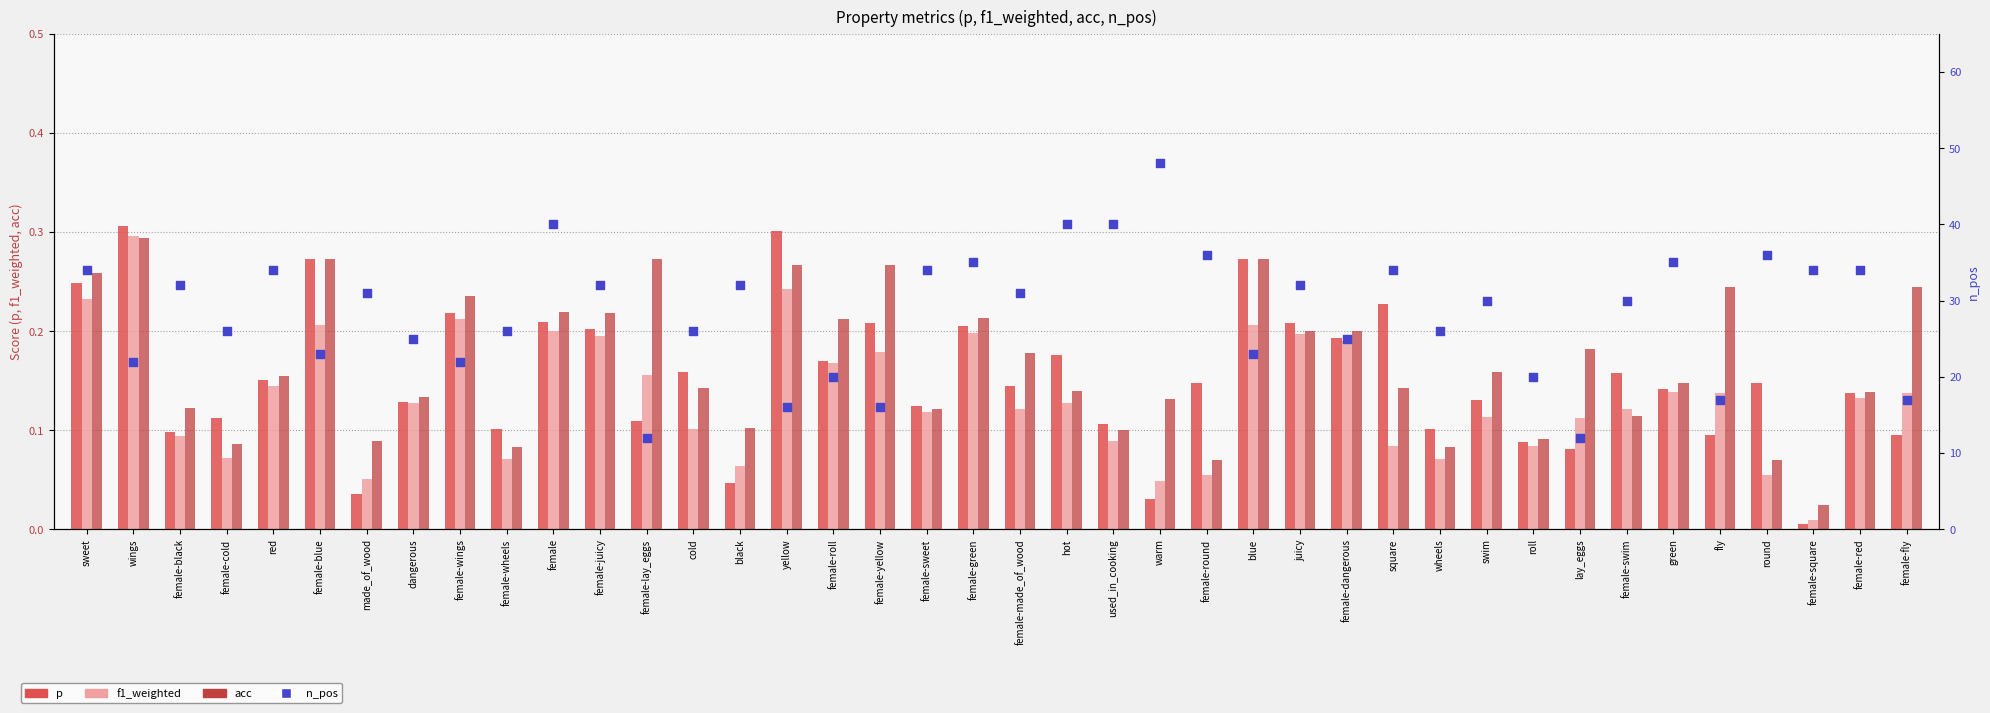

Is the value of acc at female-fly greater than the value of p at female-green?

Yes